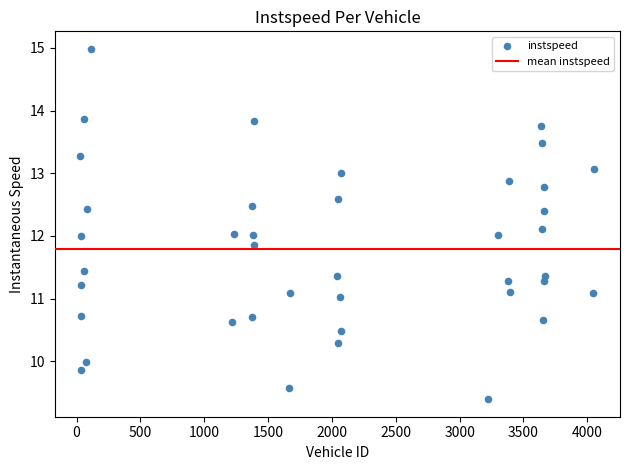

What is the range of X values (max minus min)?

4024.0